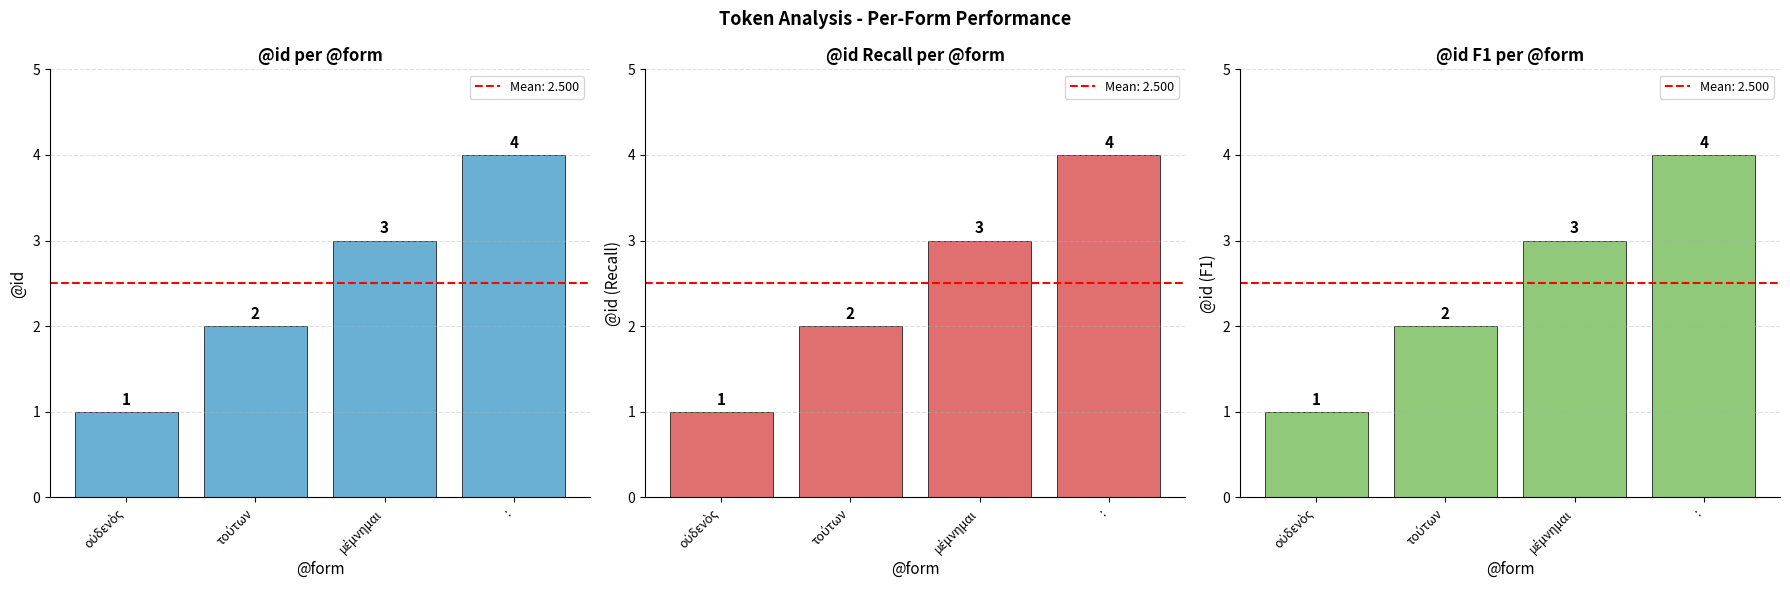

Which category has the highest value in the @id F1 per @form series?

: